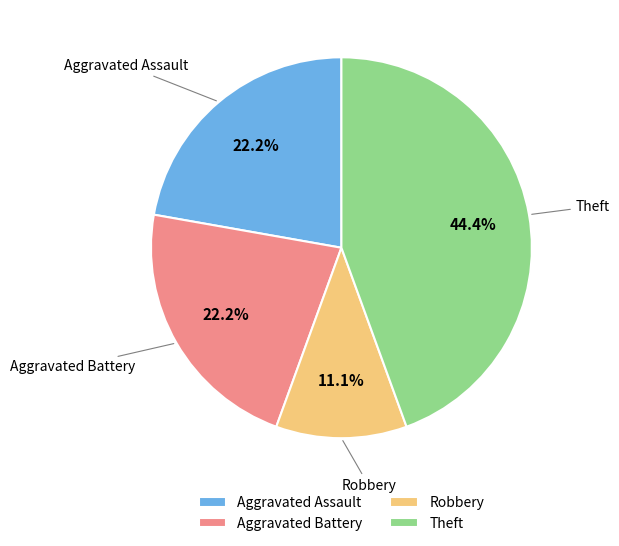

To the nearest percent, what is the combined percentage of Aggravated Battery and Aggravated Assault?

44%